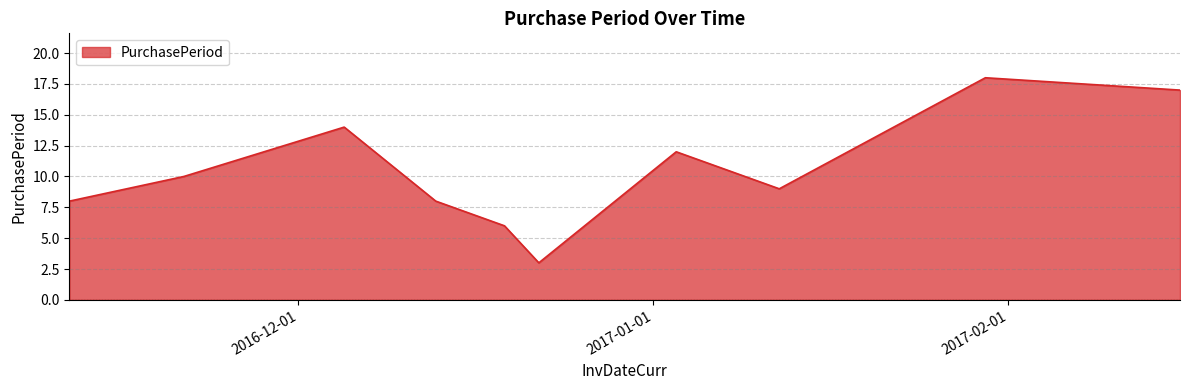

What is the greatest value displayed?

18